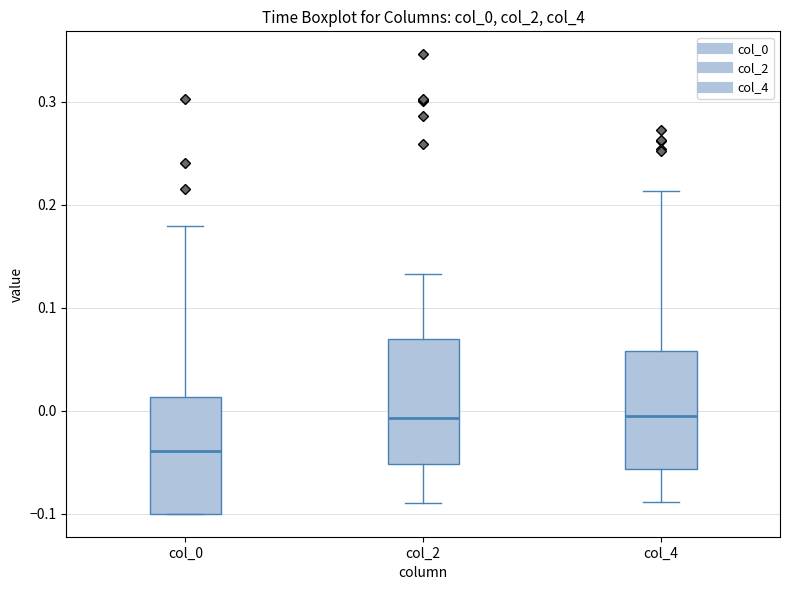

Which box has the lowest median line?

col_0